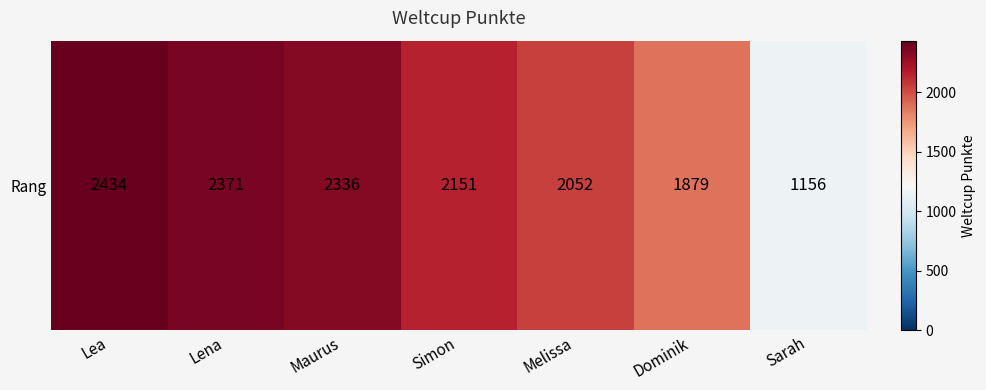

How many data points are above 2151?

3